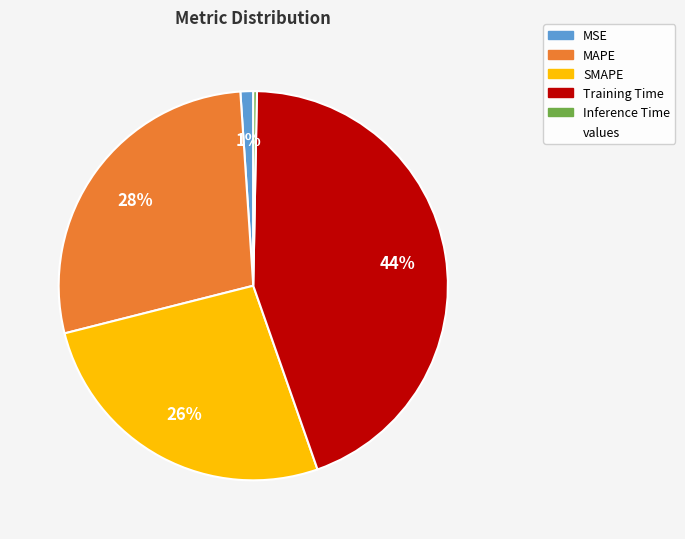

To the nearest percent, what is the difference between the largest and smallest slice percentages?

44%